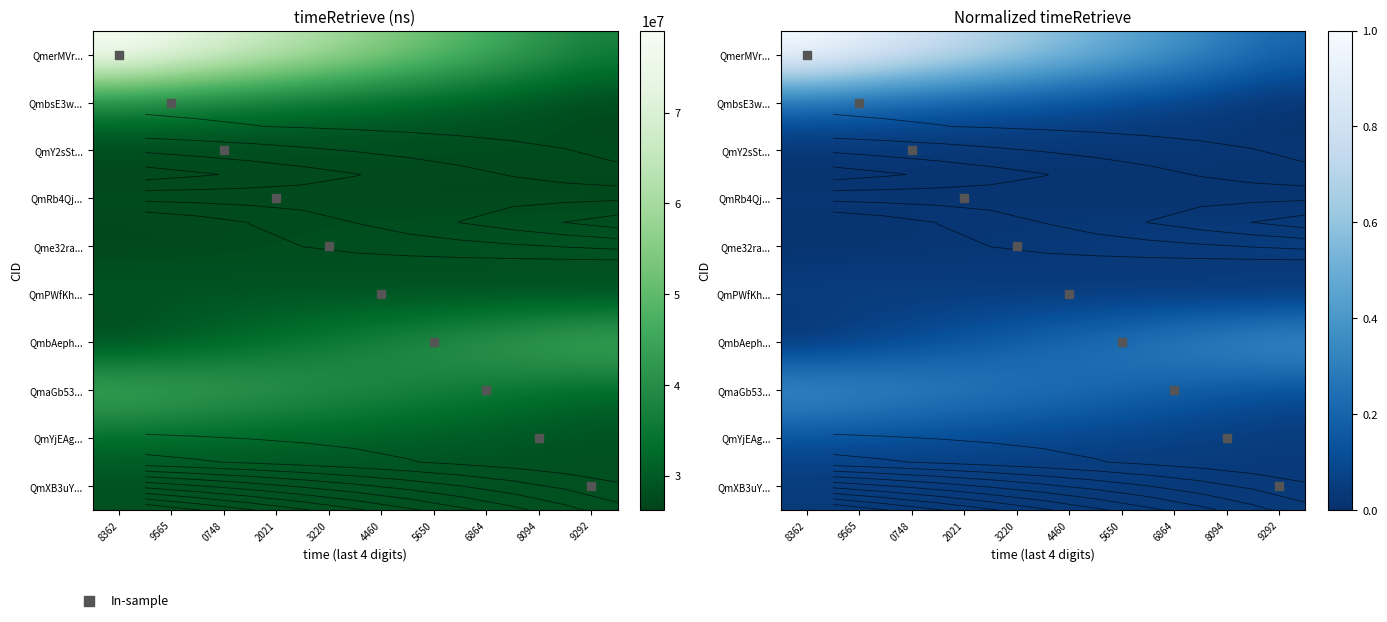

The QmPWfKh... series shows 0.0 at 3220. True or false?

False